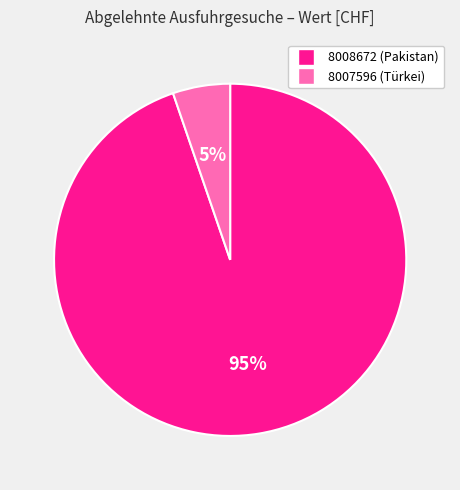

How many slices are in this pie chart?

2